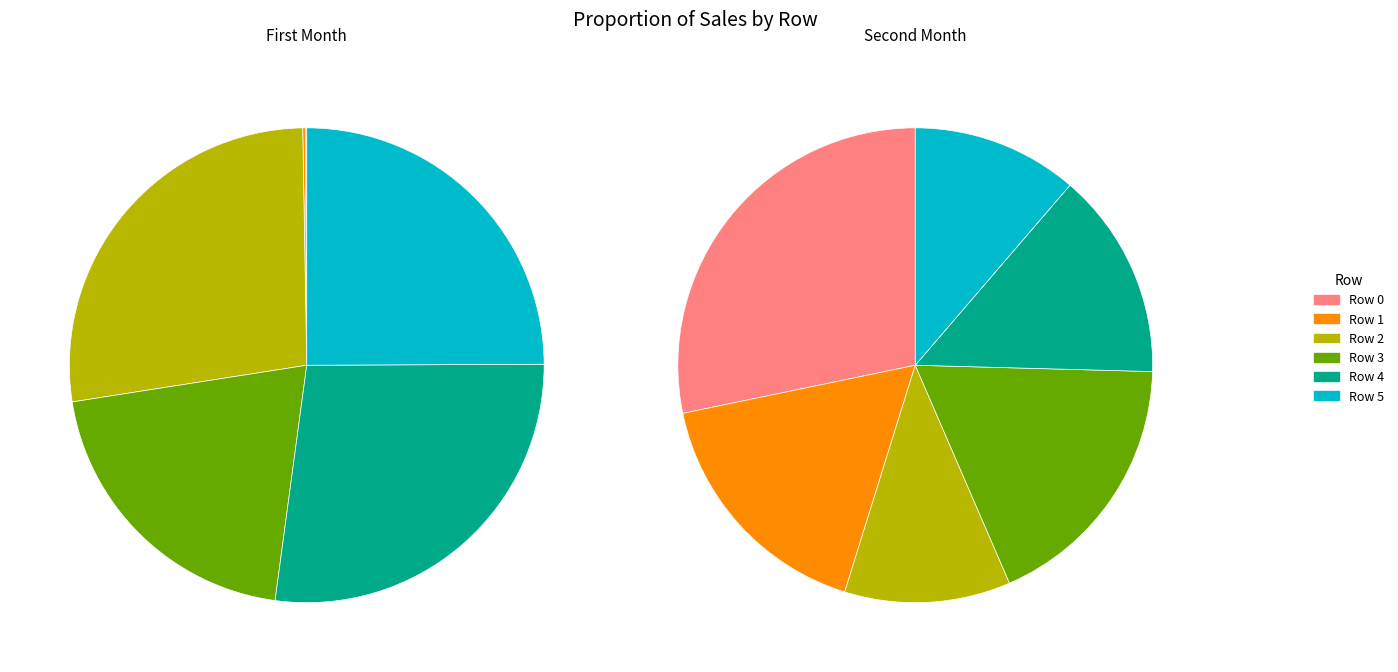

To the nearest percent, what is the combined percentage of Row 1 and Row 4?

27%